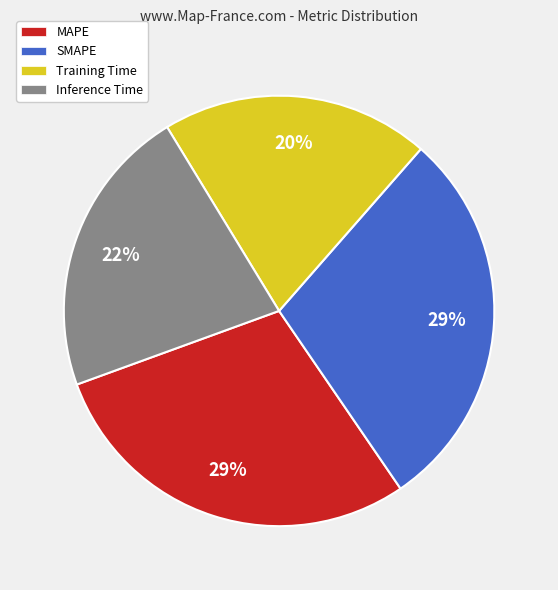

To the nearest percent, what is the difference between the SMAPE and Inference Time slice percentages?

7%